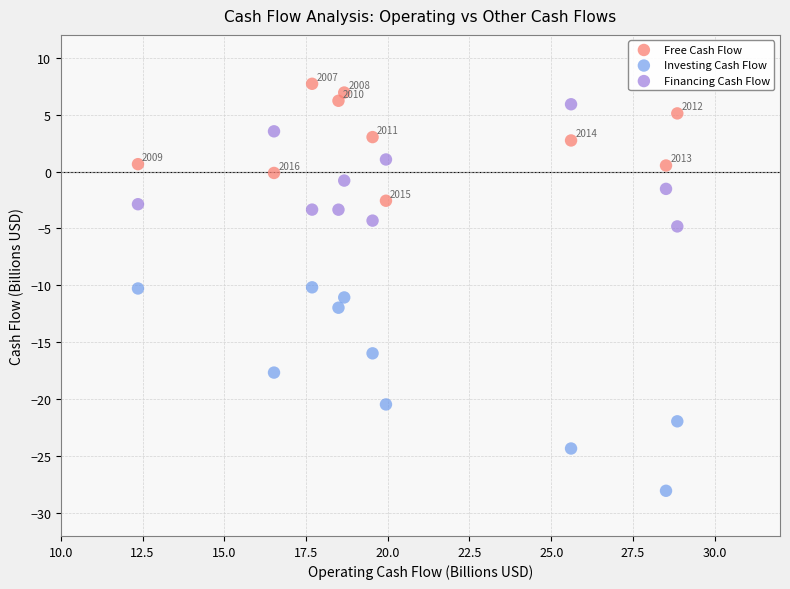

Which series has the widest spread of Y values?

Investing Cash Flow